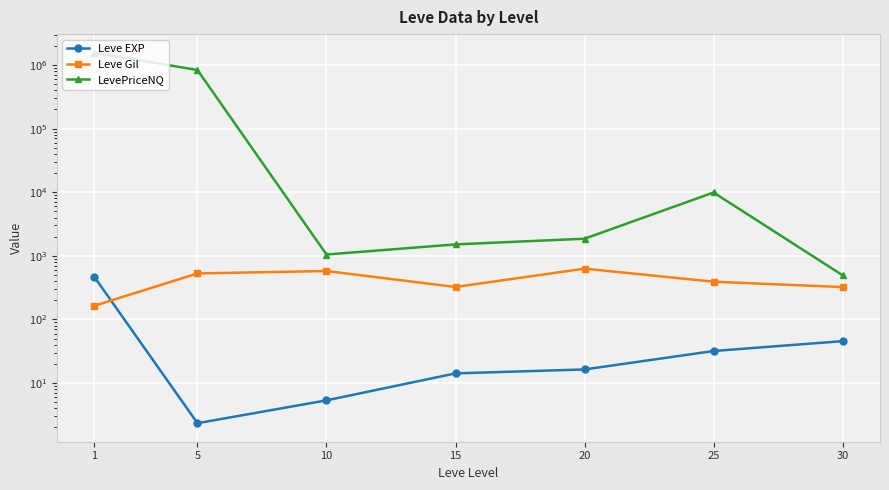

The Leve Gil series shows 158.2 at 30. True or false?

False